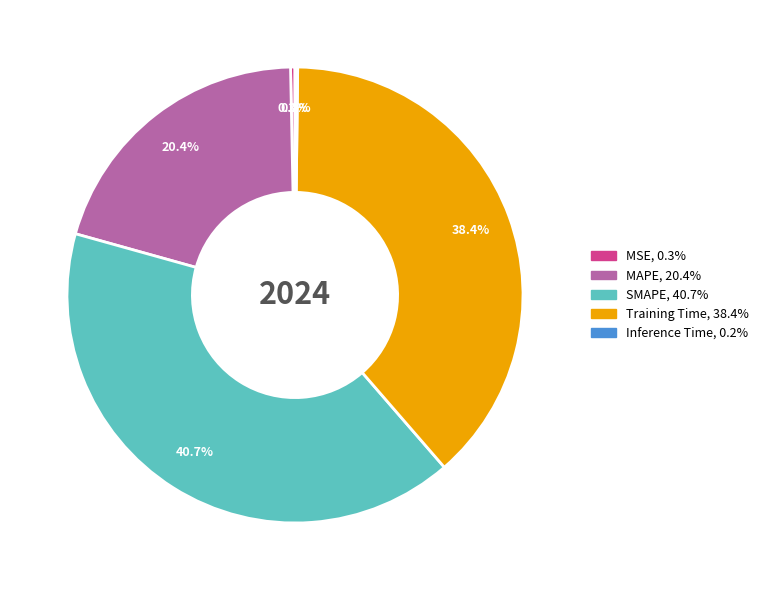

Is there any slice that represents more than half of the pie?

No